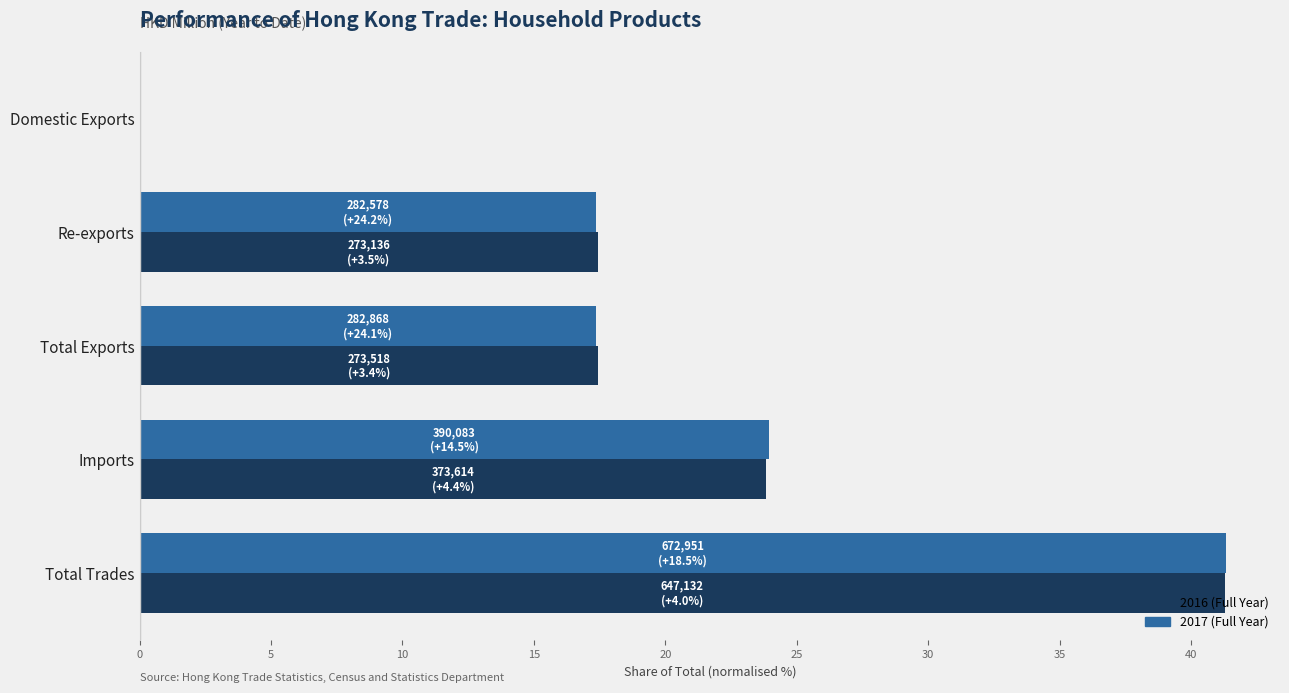

At which category is the sum across all series the highest?

Total Trades